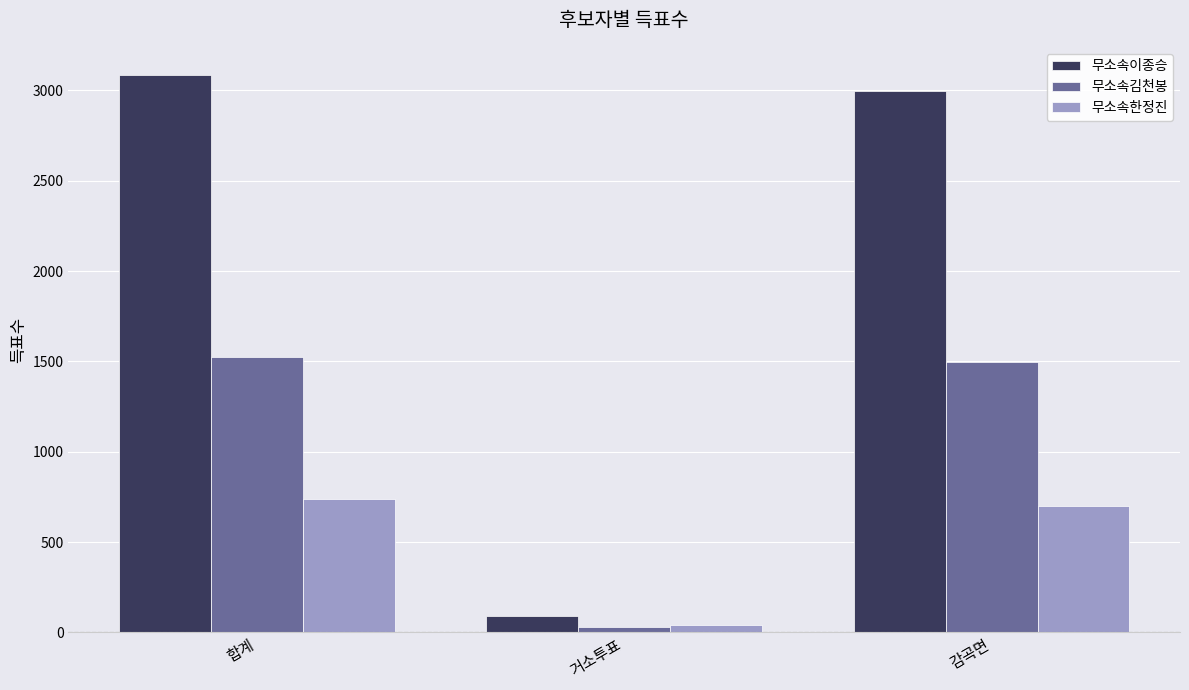

What is the sum of all 무소속한정진 values?

1476